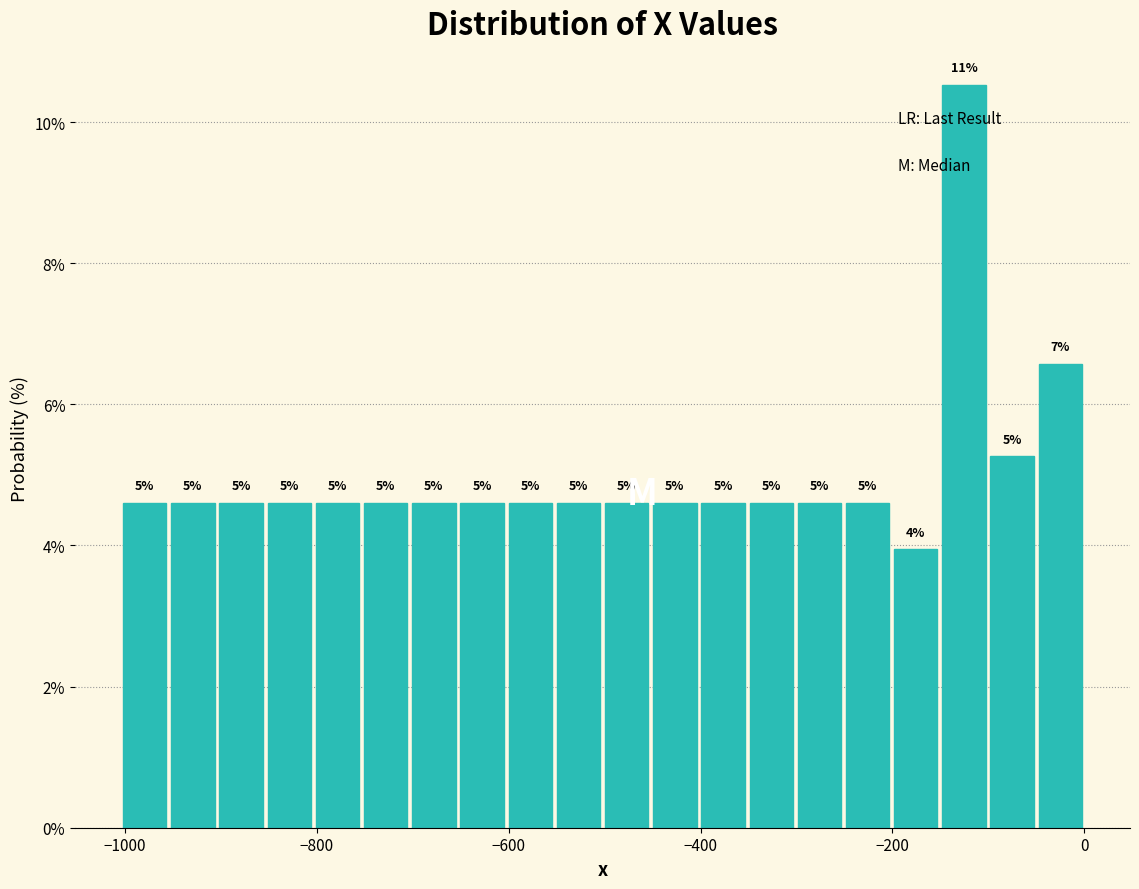

Around what value on the x-axis is the tallest bar? Give the approximate position of its centre, as read against the axis.

-120